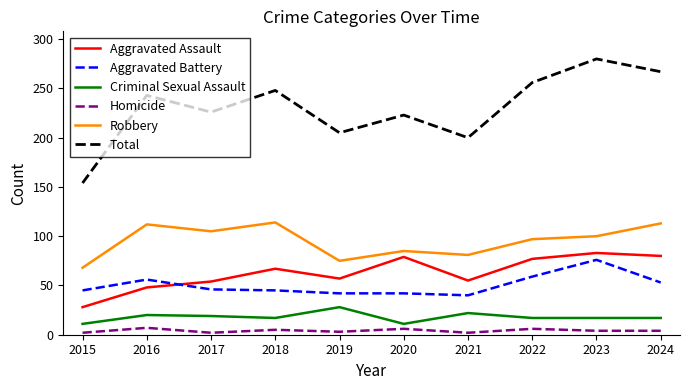

What is the difference between the highest and lowest values at 2020?

217